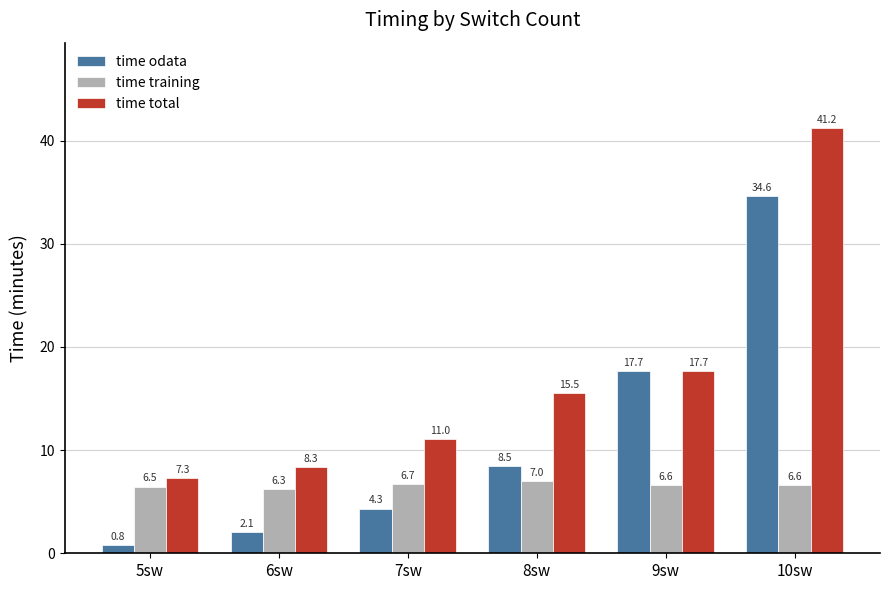

Is the value of time total at 6sw greater than the value of time training at 8sw?

Yes